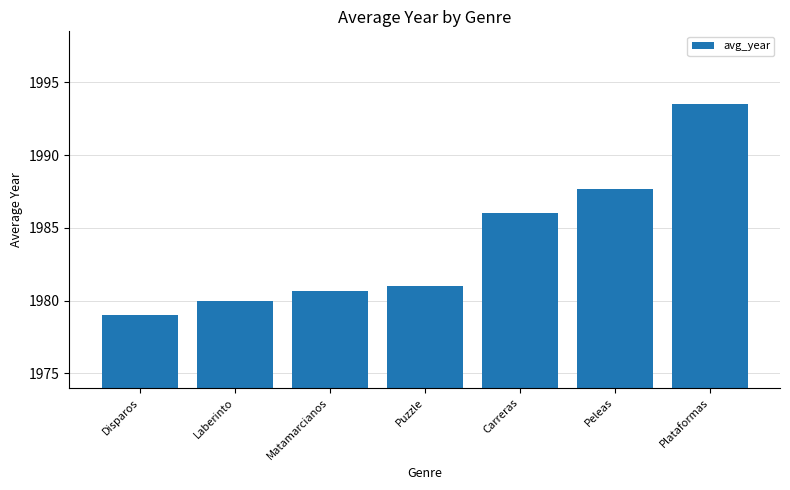

What is the smallest value displayed?

1979.0